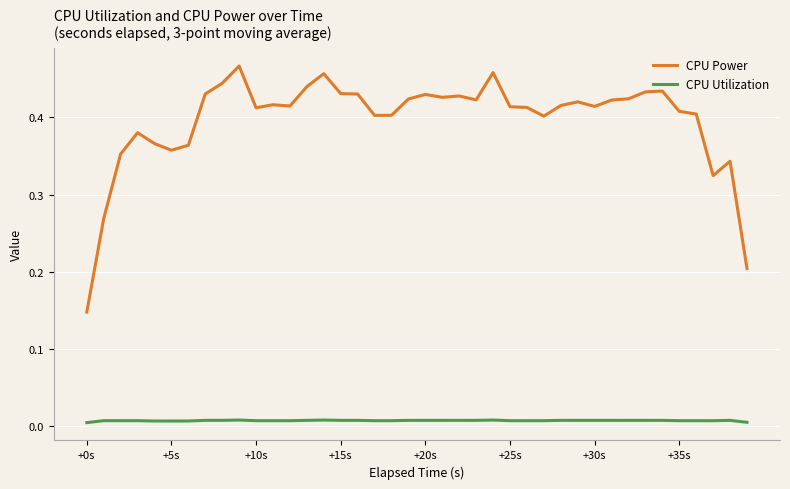

Which series has the largest total across all categories?

CPU Power